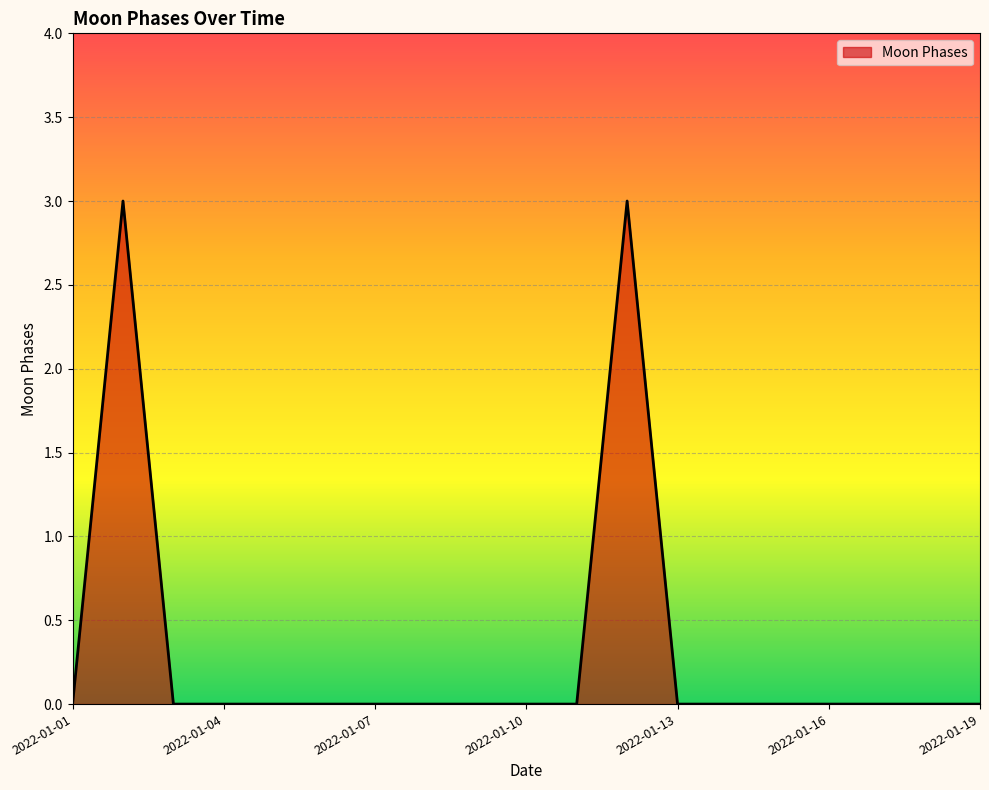

Does the chart display data point markers on the line(s)?

No